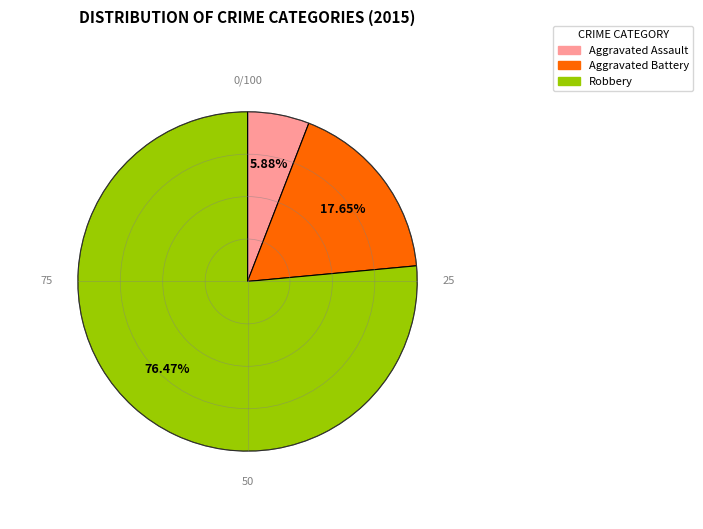

Rank the categories by value from lowest to highest.

Aggravated Assault, Aggravated Battery, Robbery